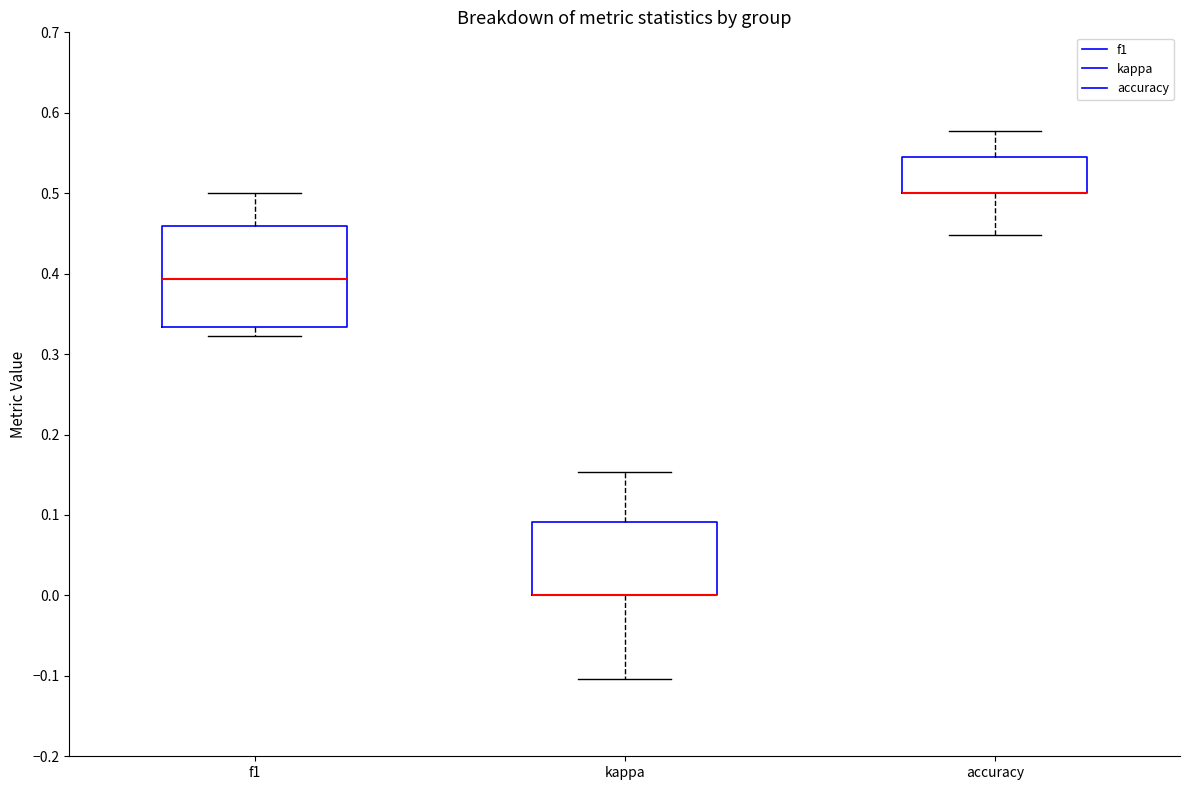

Reading left to right, transcribe this box plot: for each box, give where its median line is, the range the box spans, and where its two whiskers end, as read against the y-axis. The values are not printed on the chart, so give them approximately, as read against the axis.

f1: median 0.39, box 0.33 to 0.46, whiskers 0.32 to 0.50
kappa: median 0.00 (drawn on the box's lower edge), box 0.00 to 0.09, whiskers -0.10 to 0.15
accuracy: median 0.50 (drawn on the box's lower edge), box 0.50 to 0.55, whiskers 0.45 to 0.58